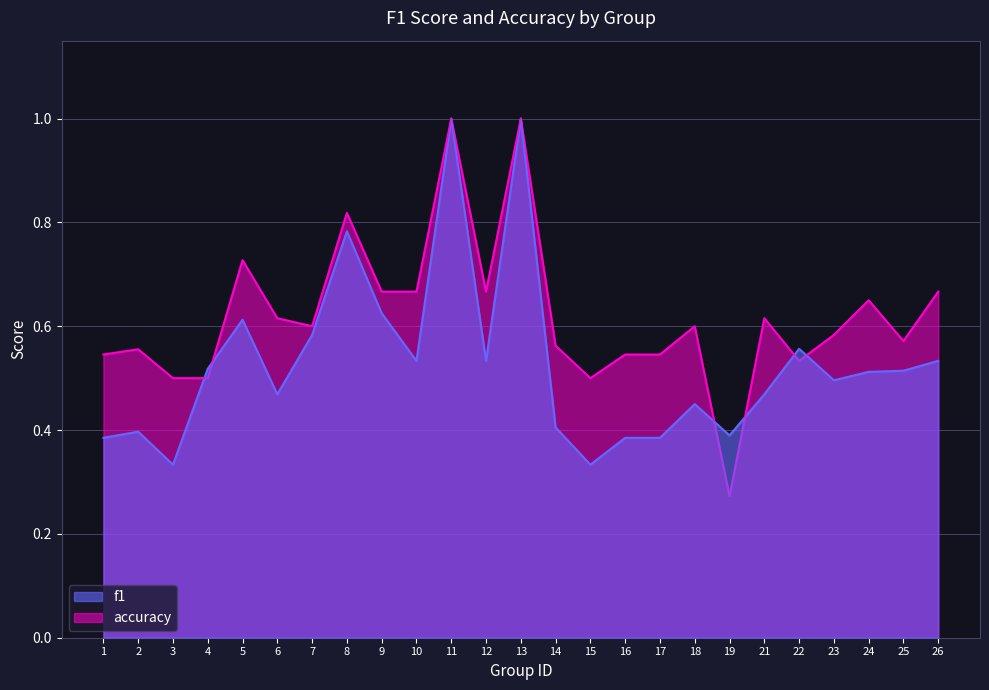

What is the sum of the f1 values at 10 and 13?

1.5